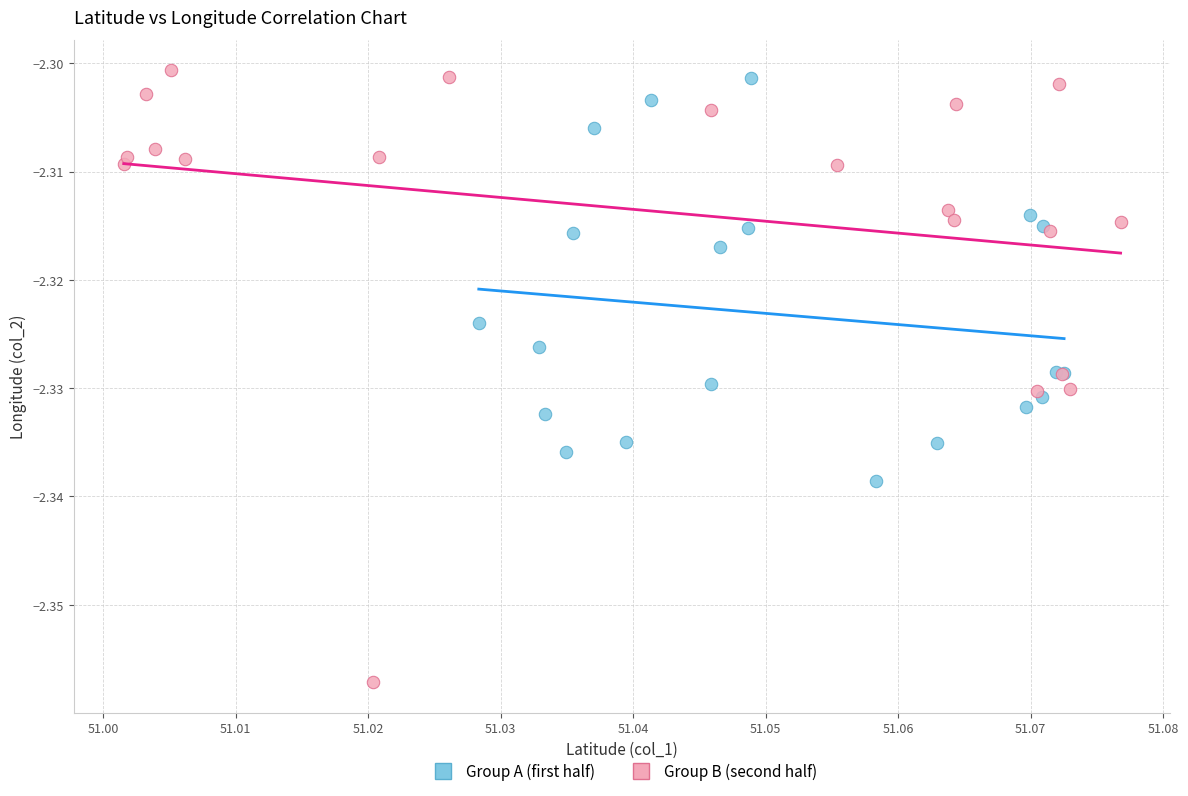

Which series contains the lowest Y value?

Group B (second half)